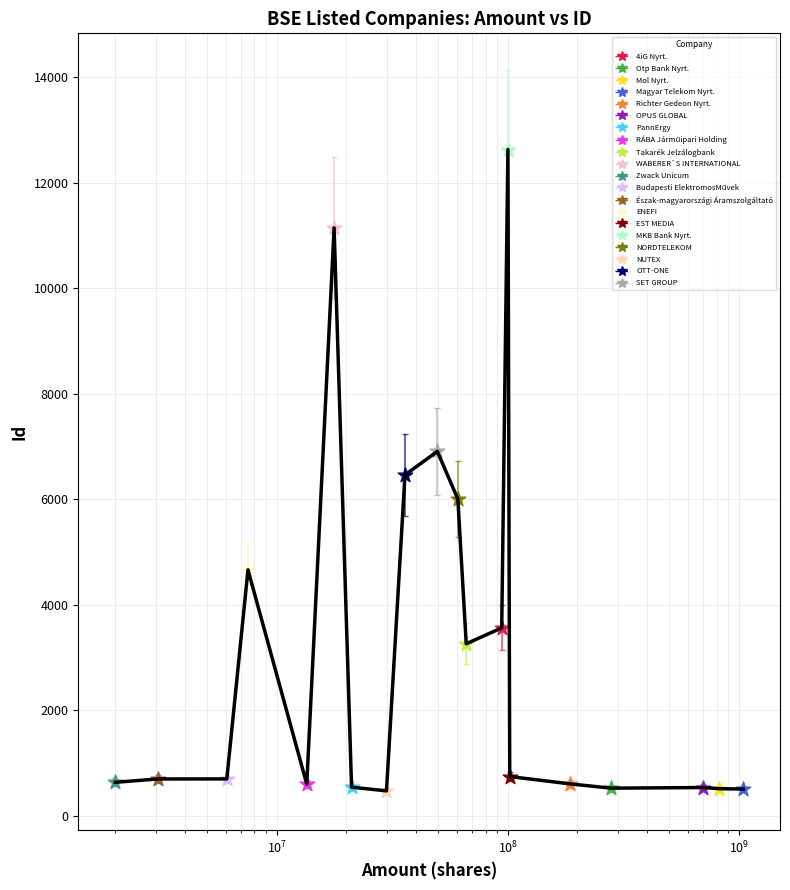

What is the smallest value displayed?

477